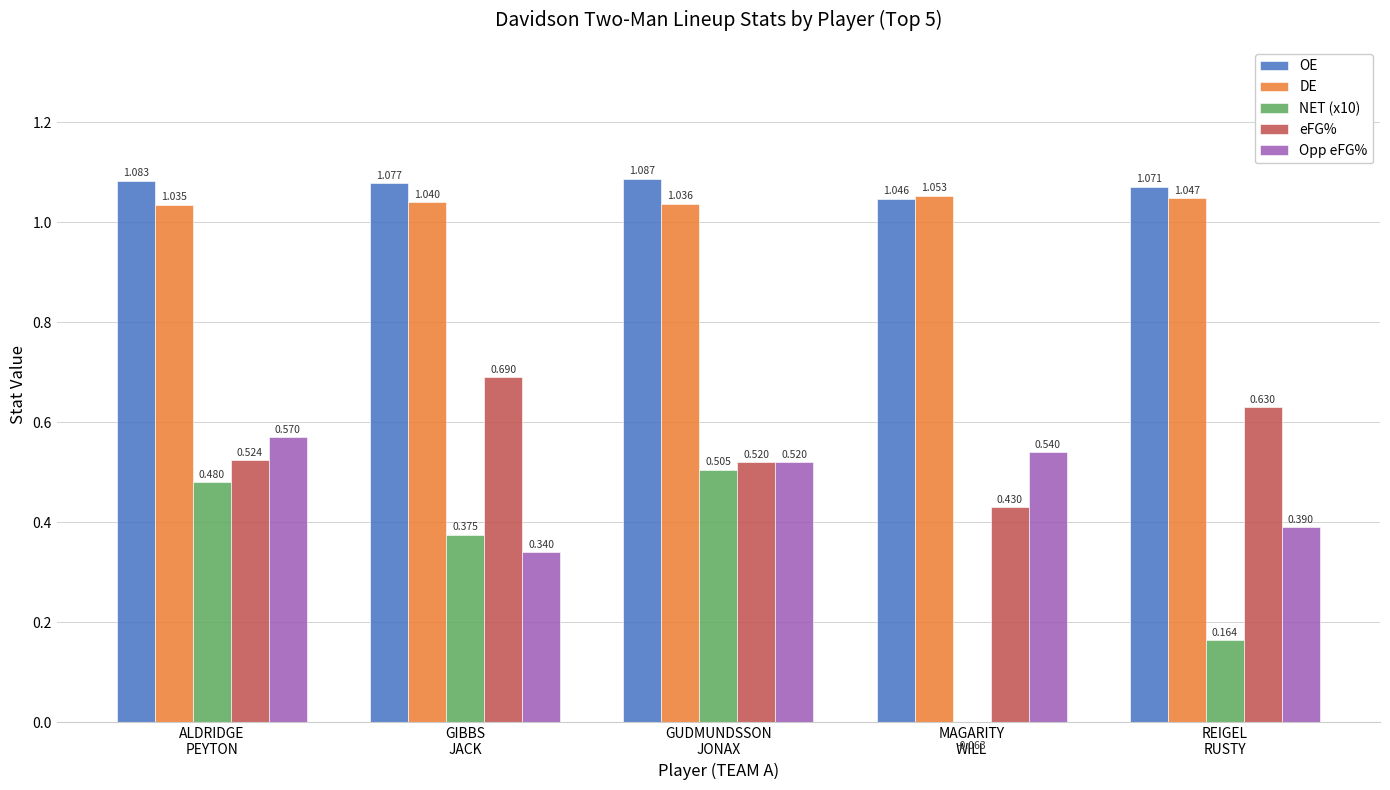

Reading left to right, extract all data points from this chart.

OE: ALDRIDGE
PEYTON=1.1	GIBBS
JACK=1.1	GUDMUNDSSON
JONAX=1.1	MAGARITY
WILL=1.0	REIGEL
RUSTY=1.1
DE: ALDRIDGE
PEYTON=1.0	GIBBS
JACK=1.0	GUDMUNDSSON
JONAX=1.0	MAGARITY
WILL=1.1	REIGEL
RUSTY=1.0
NET (x10): ALDRIDGE
PEYTON=0.5	GIBBS
JACK=0.4	GUDMUNDSSON
JONAX=0.5	MAGARITY
WILL=-0.1	REIGEL
RUSTY=0.2
eFG%: ALDRIDGE
PEYTON=0.5	GIBBS
JACK=0.7	GUDMUNDSSON
JONAX=0.5	MAGARITY
WILL=0.4	REIGEL
RUSTY=0.6
Opp eFG%: ALDRIDGE
PEYTON=0.6	GIBBS
JACK=0.3	GUDMUNDSSON
JONAX=0.5	MAGARITY
WILL=0.5	REIGEL
RUSTY=0.4